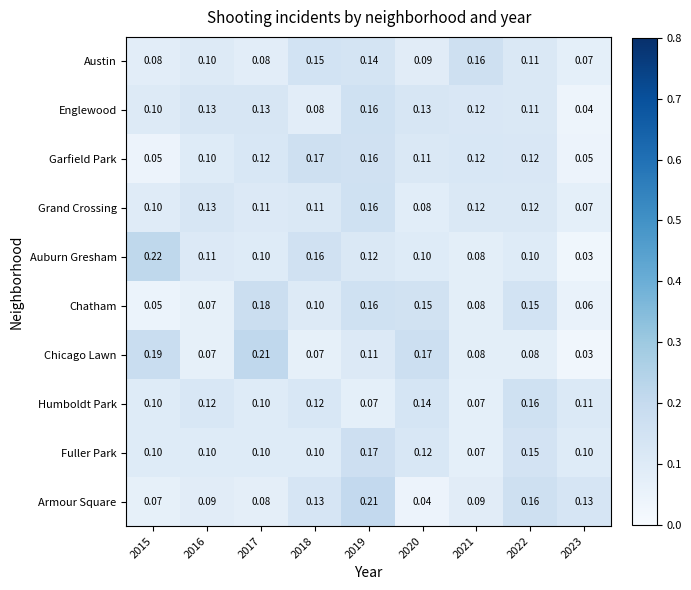

Which series has the largest range (max minus min)?

Auburn Gresham